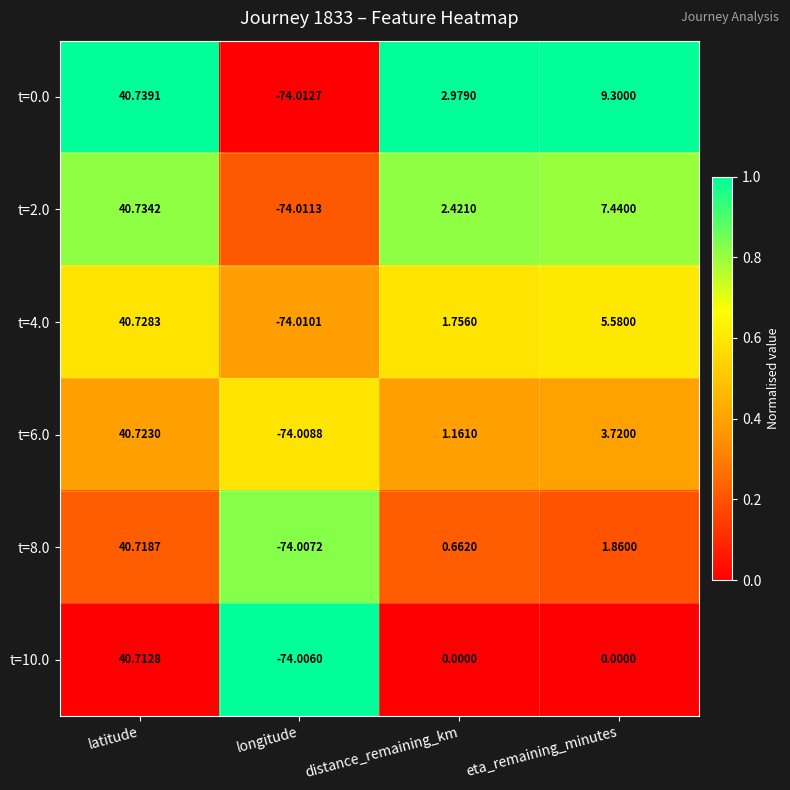

Which series changed the most between latitude and longitude?

t=0.0